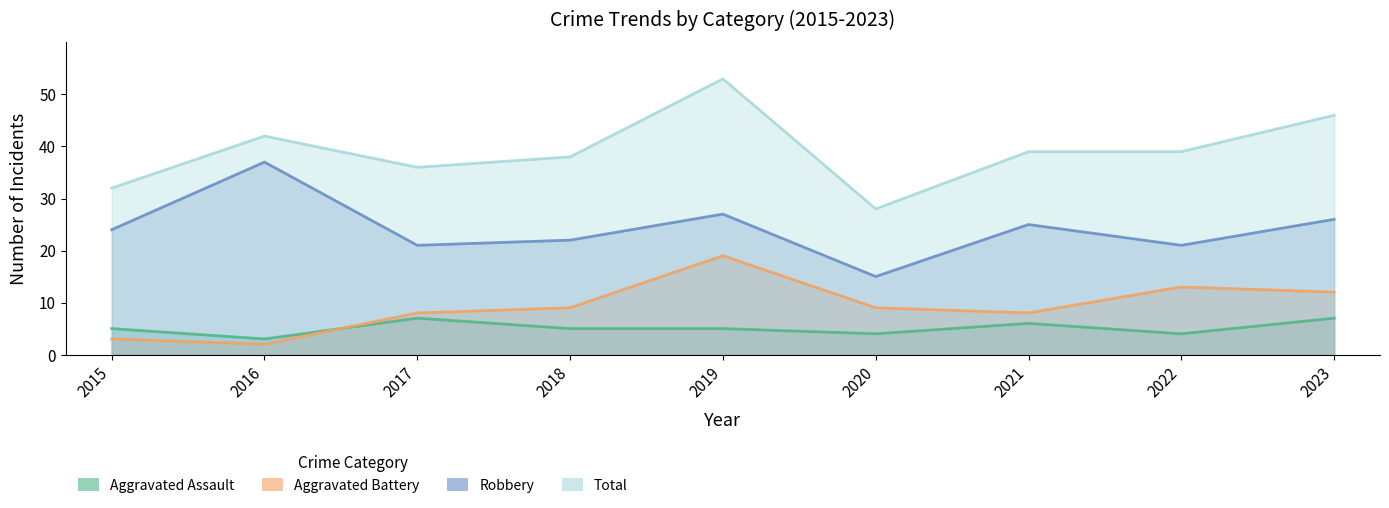

What is the sum of all Aggravated Assault values?

46